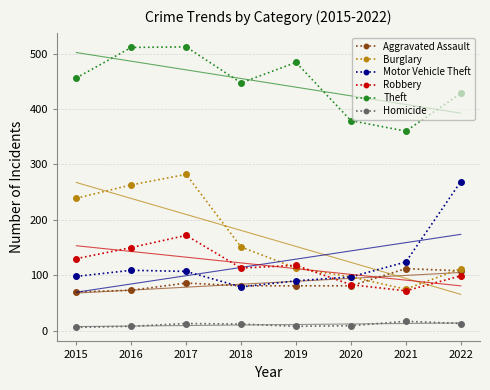

At which category does the chart reach its minimum across all series?

2015